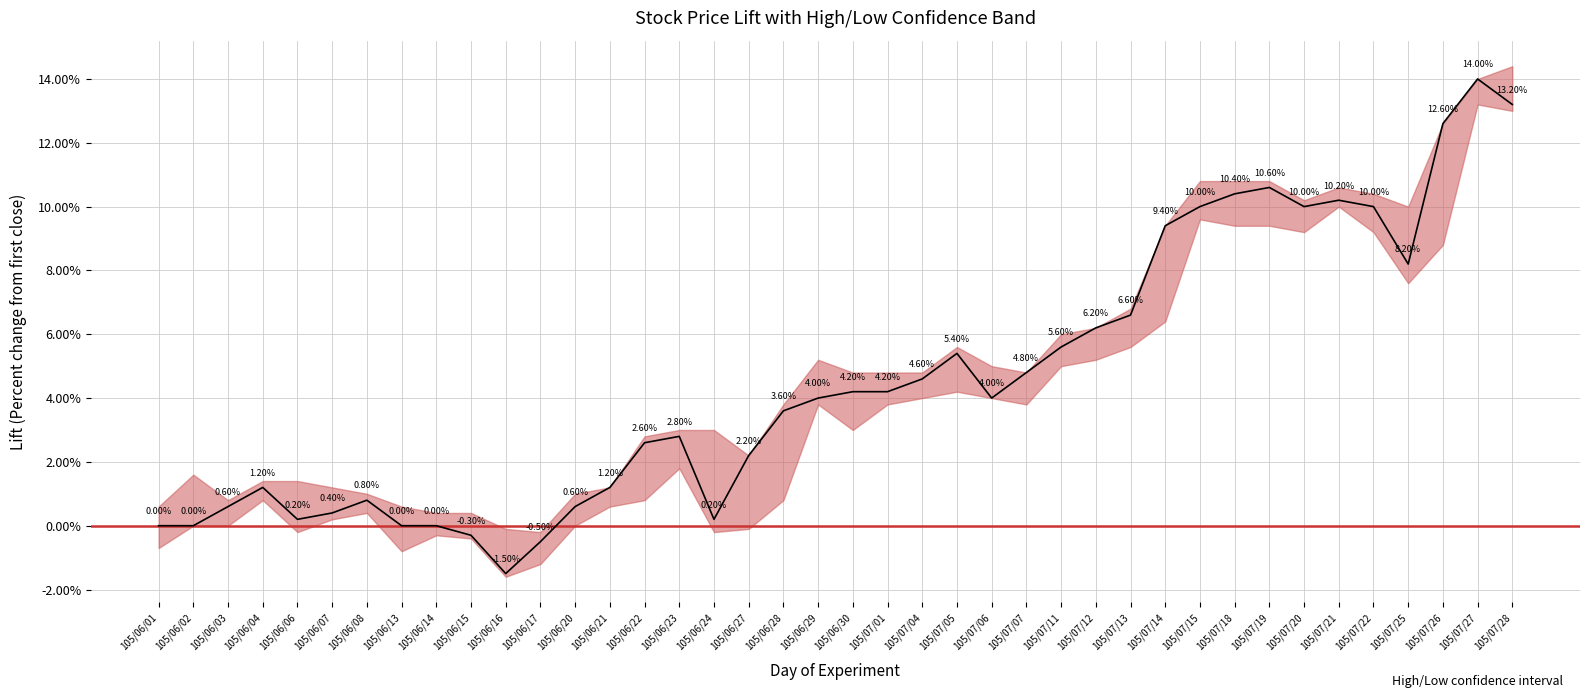

What is the difference between the maximum and minimum values?

15.5